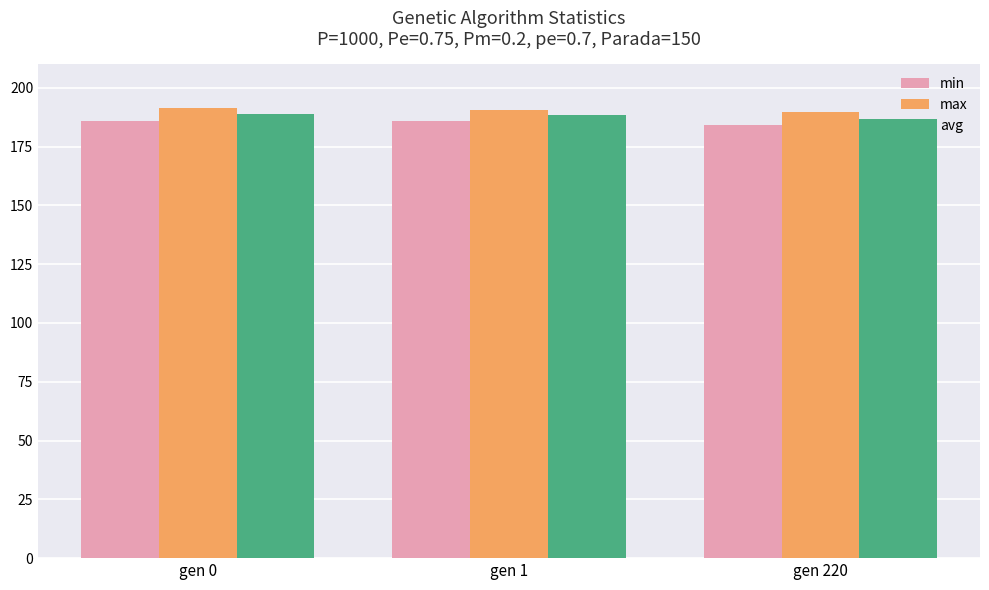

Rank the series by their maximum value, from lowest to highest.

min, avg, max